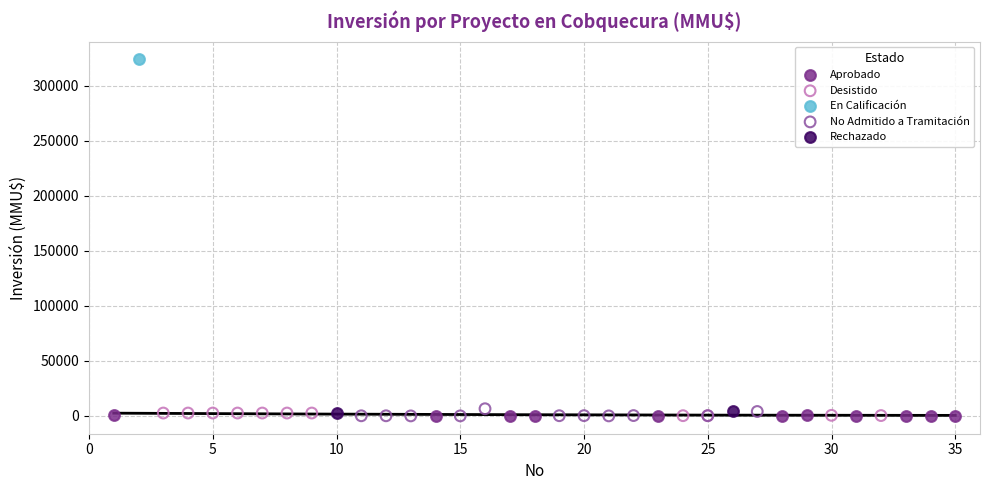

What are all the series names shown in the legend?

Aprobado, Desistido, En Calificación, No Admitido a Tramitación, Rechazado